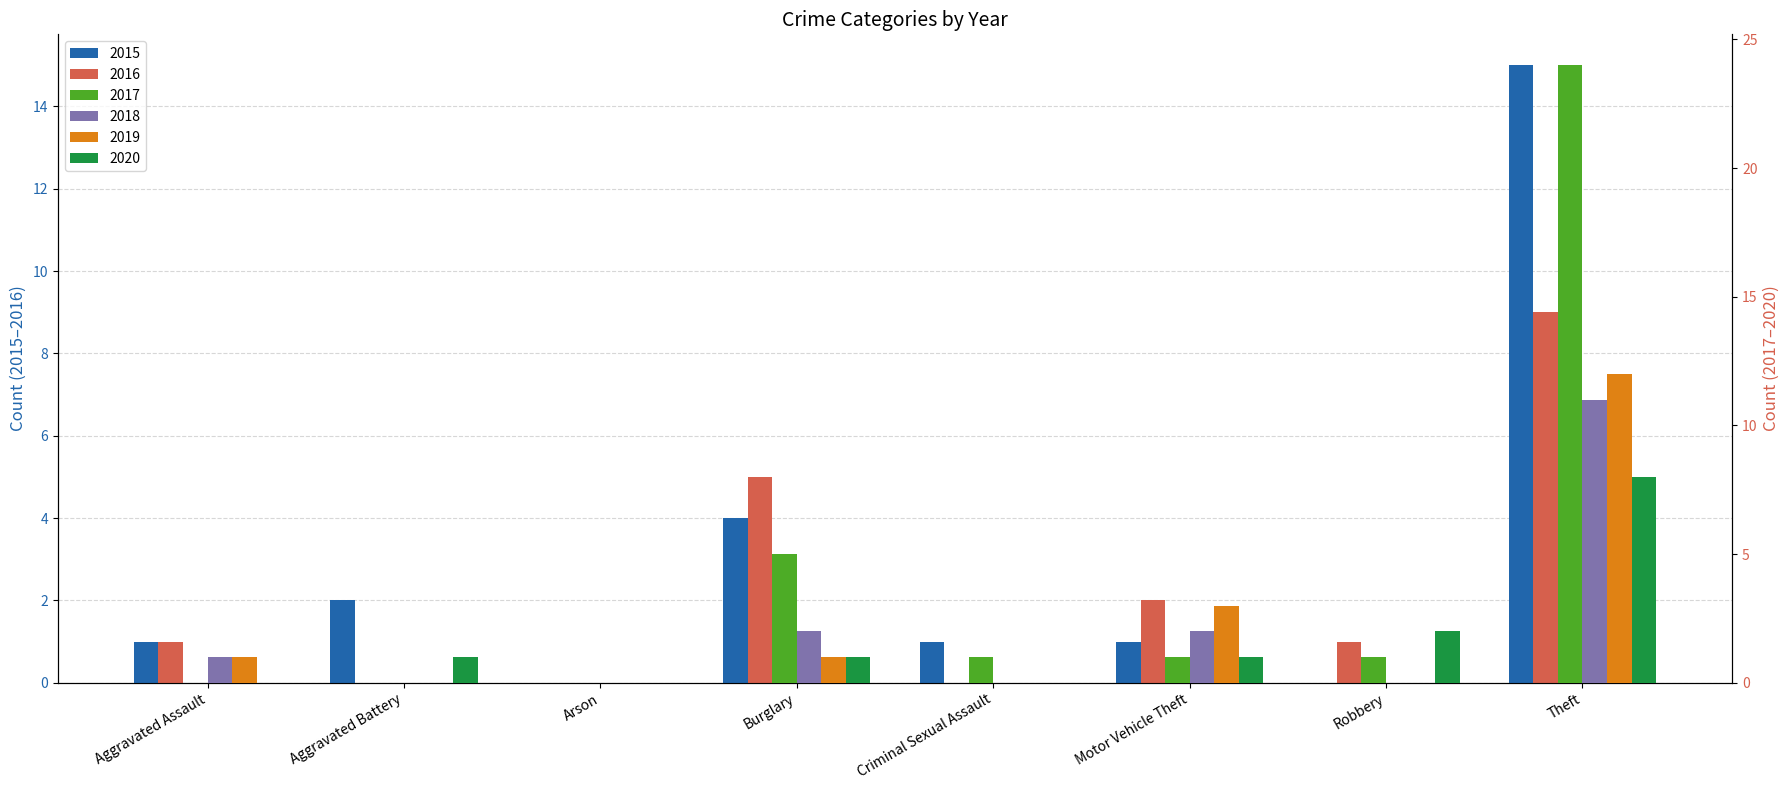

Which series changed the most between Aggravated Battery and Burglary?

2016